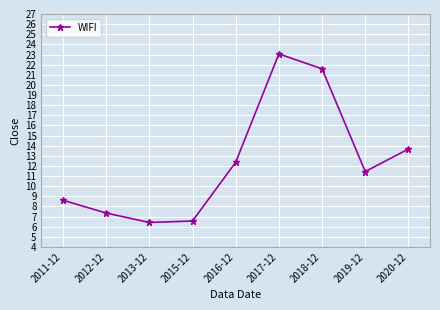

The chart shows a value of 38.1 at 2018-12. True or false?

False